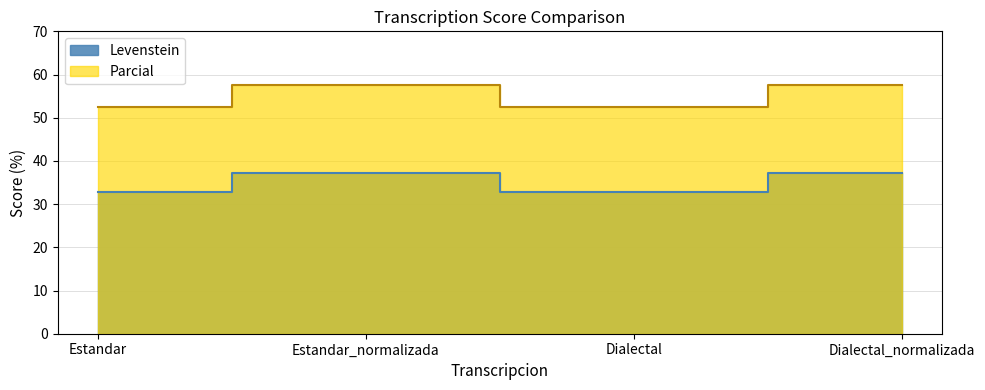

What is the greatest value displayed?

57.6